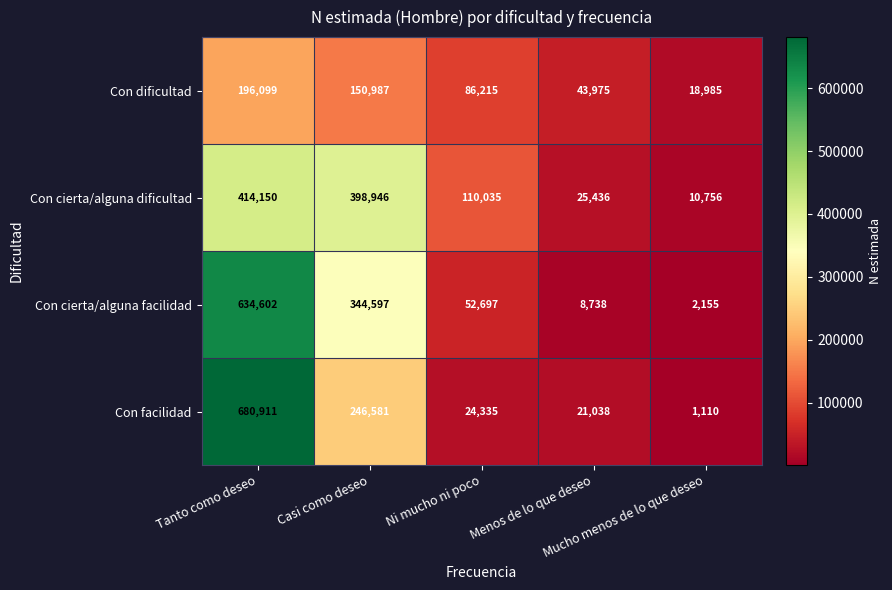

Between Ni mucho ni poco and Mucho menos de lo que deseo, which series saw the biggest shift?

Con cierta/alguna dificultad